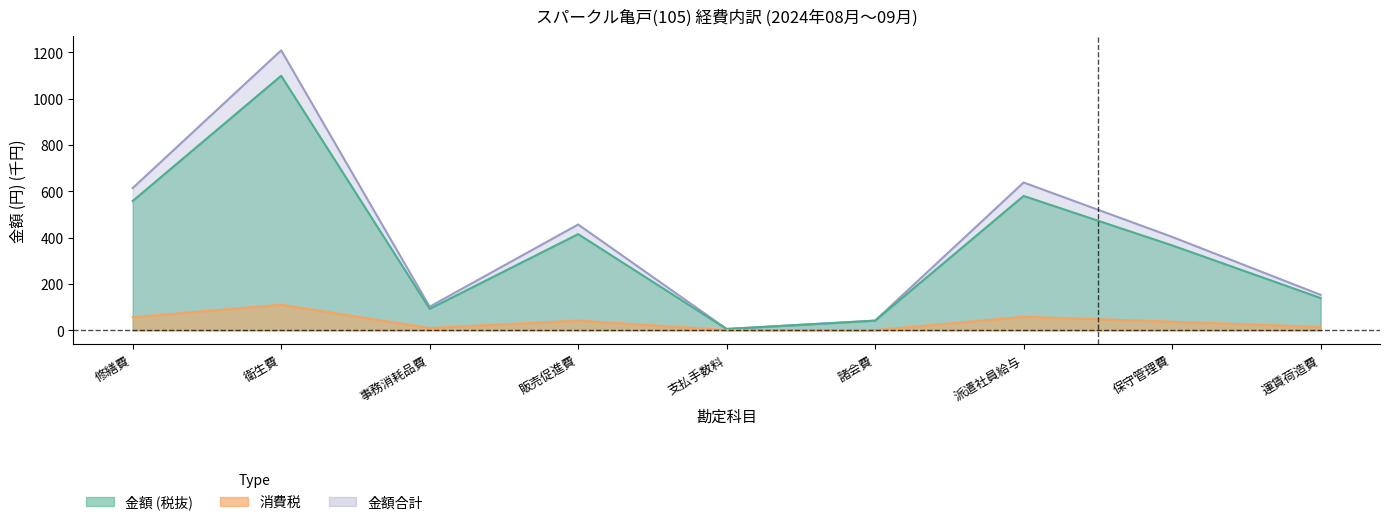

Which series has the widest spread of values?

金額合計